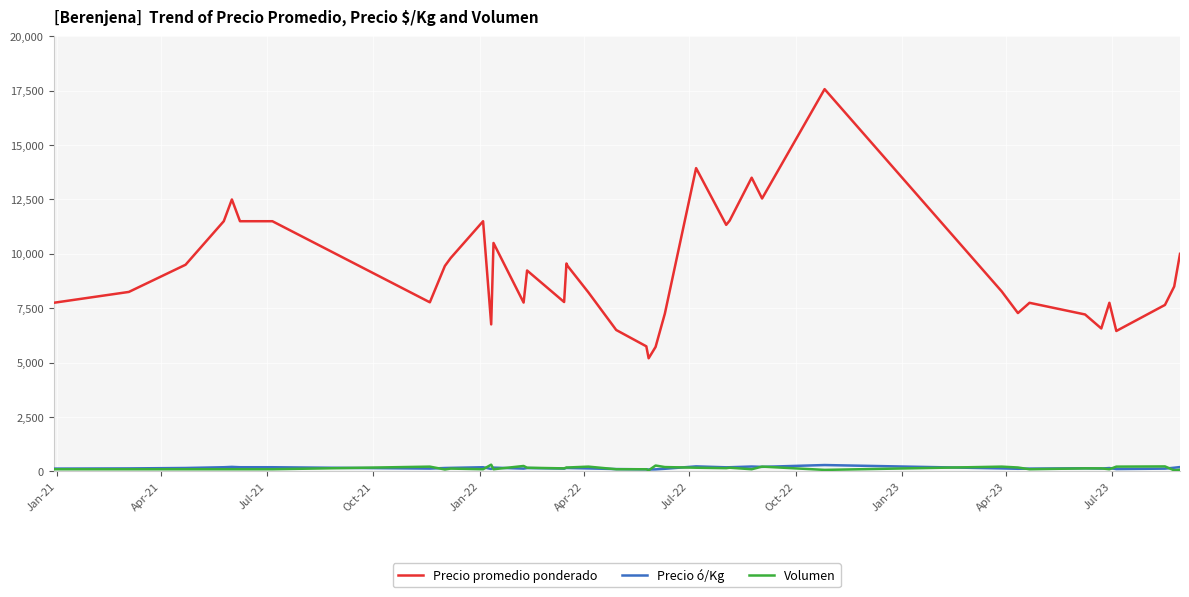

How many lines are shown in the chart?

3